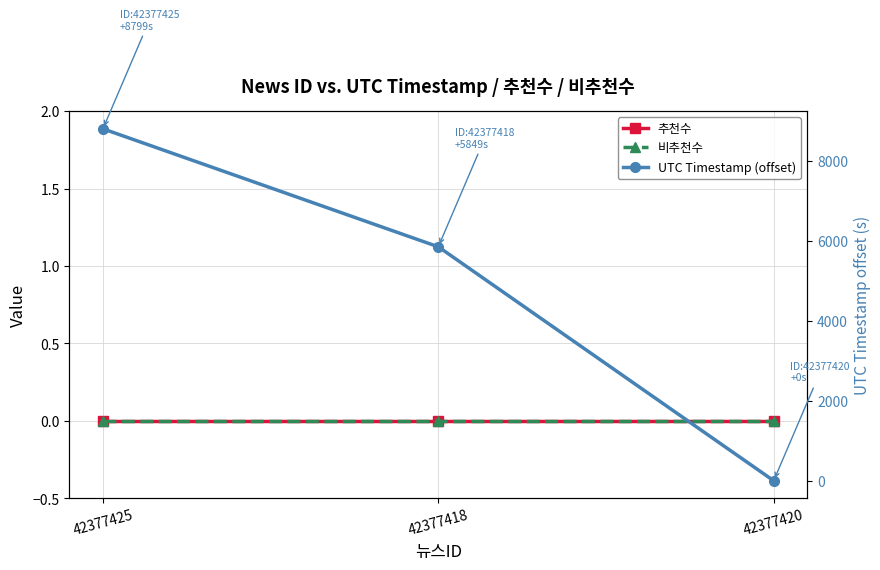

Reading left to right, list all the values displayed in this chart.

추천수: 0	0	0
비추천수: 0	0	0
UTC Timestamp (offset): 8799	5849	0